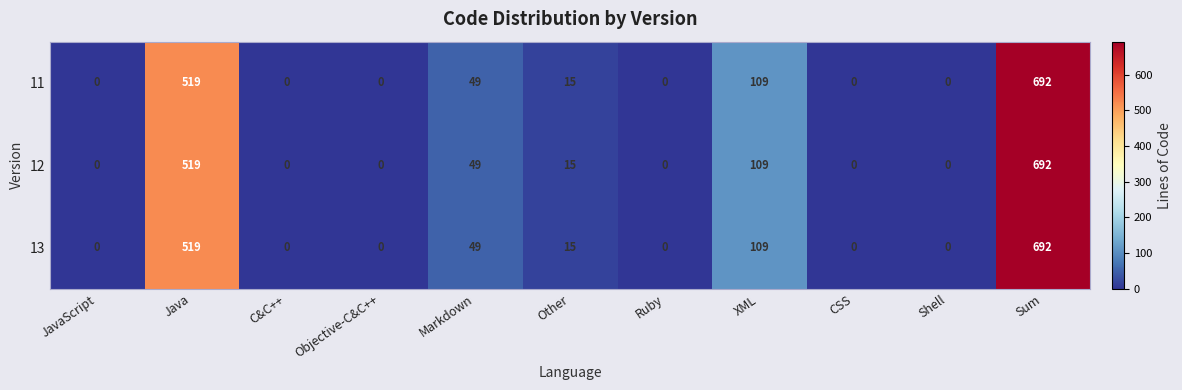

What is the sum of all 13 values?

1384